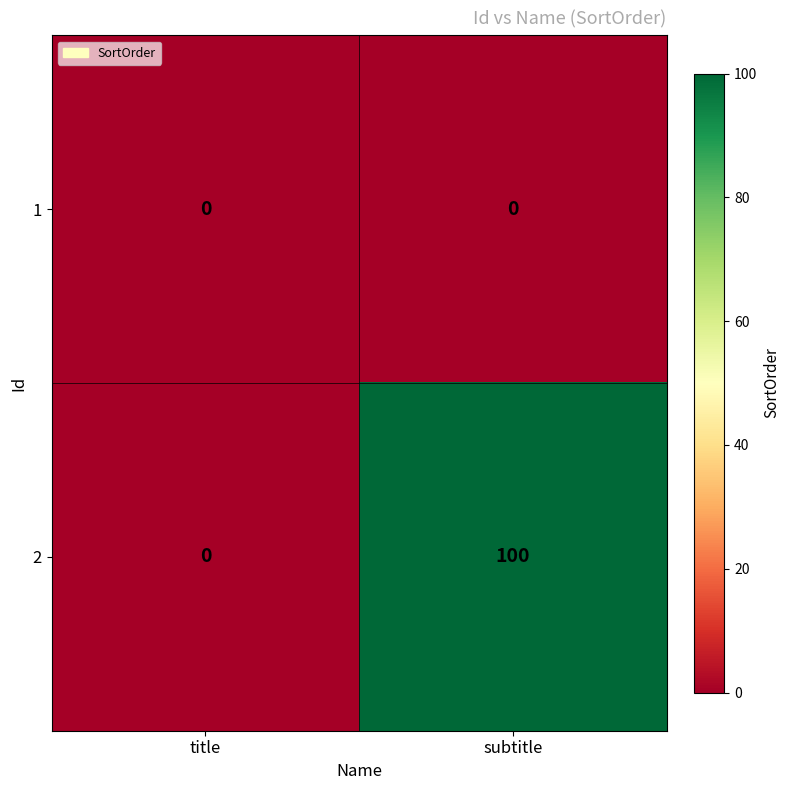

Count the number of categories in the chart.

2